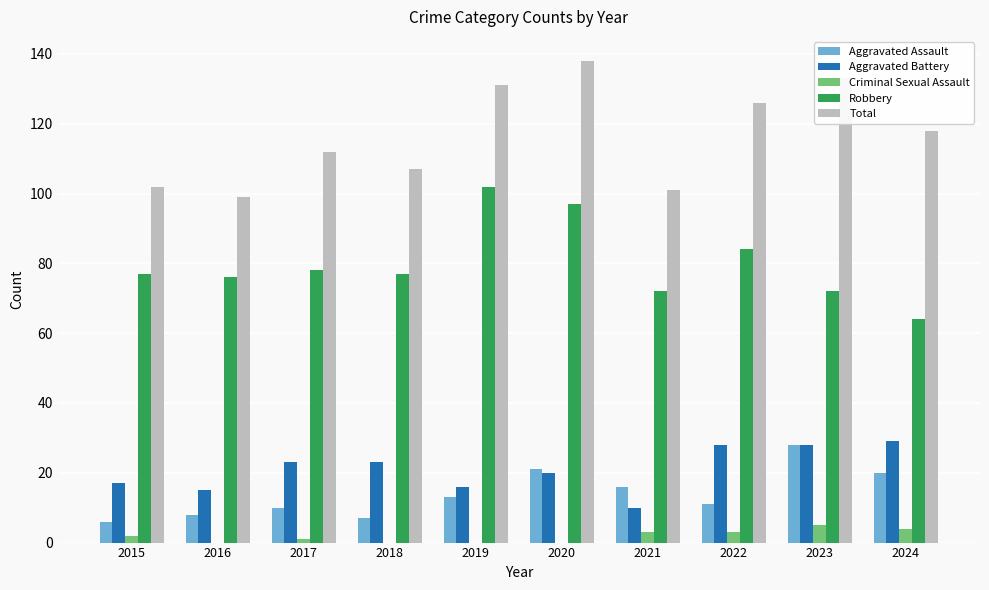

What is the average value of the Total series?

117